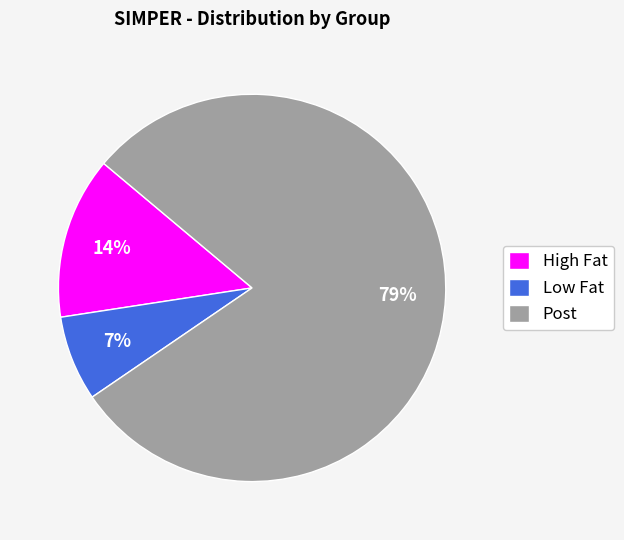

Rank the categories by value from lowest to highest.

Low Fat, High Fat, Post